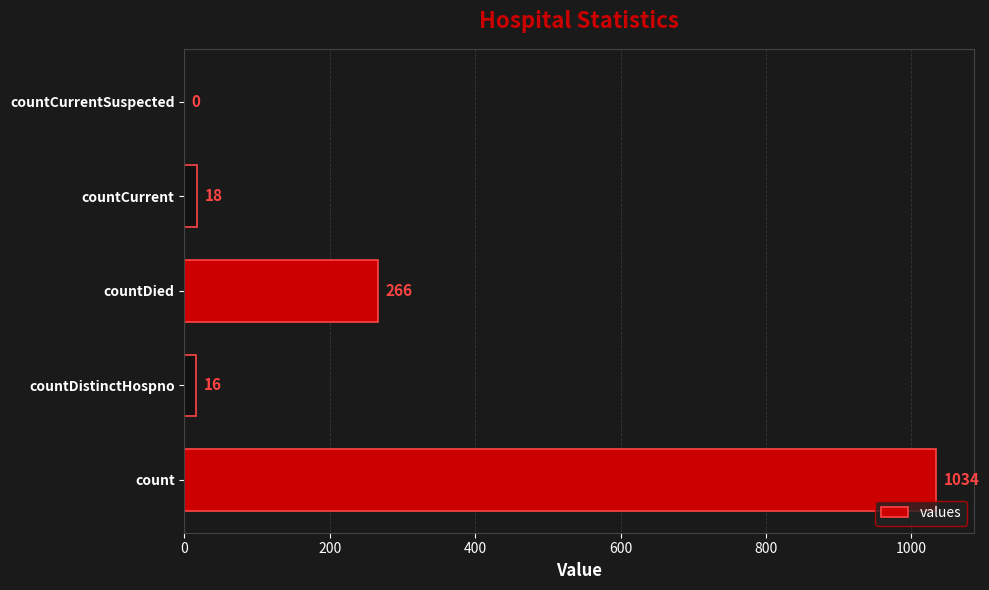

What is the sum of the values at countCurrent and count?

1052